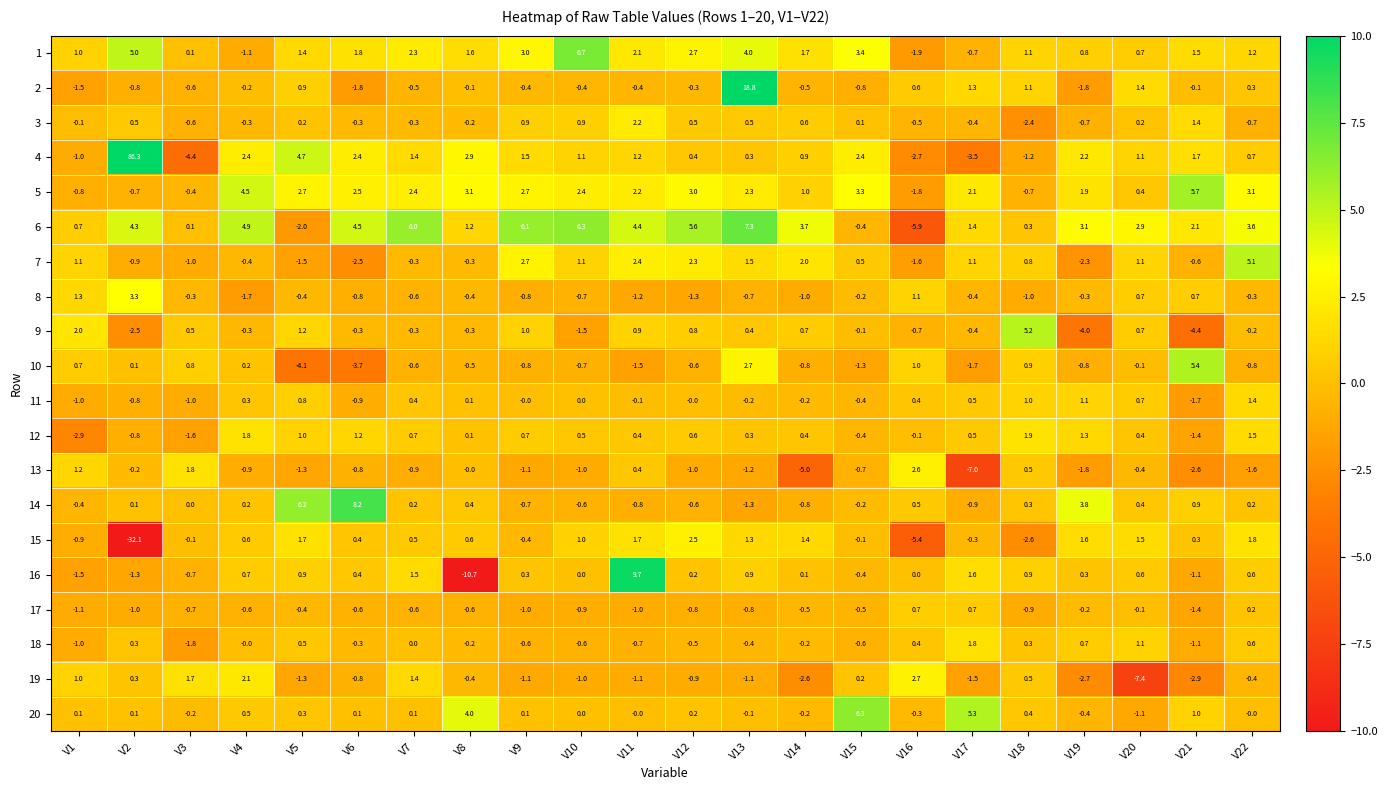

What is the difference between the second highest and second lowest values in the 1 series?

6.1